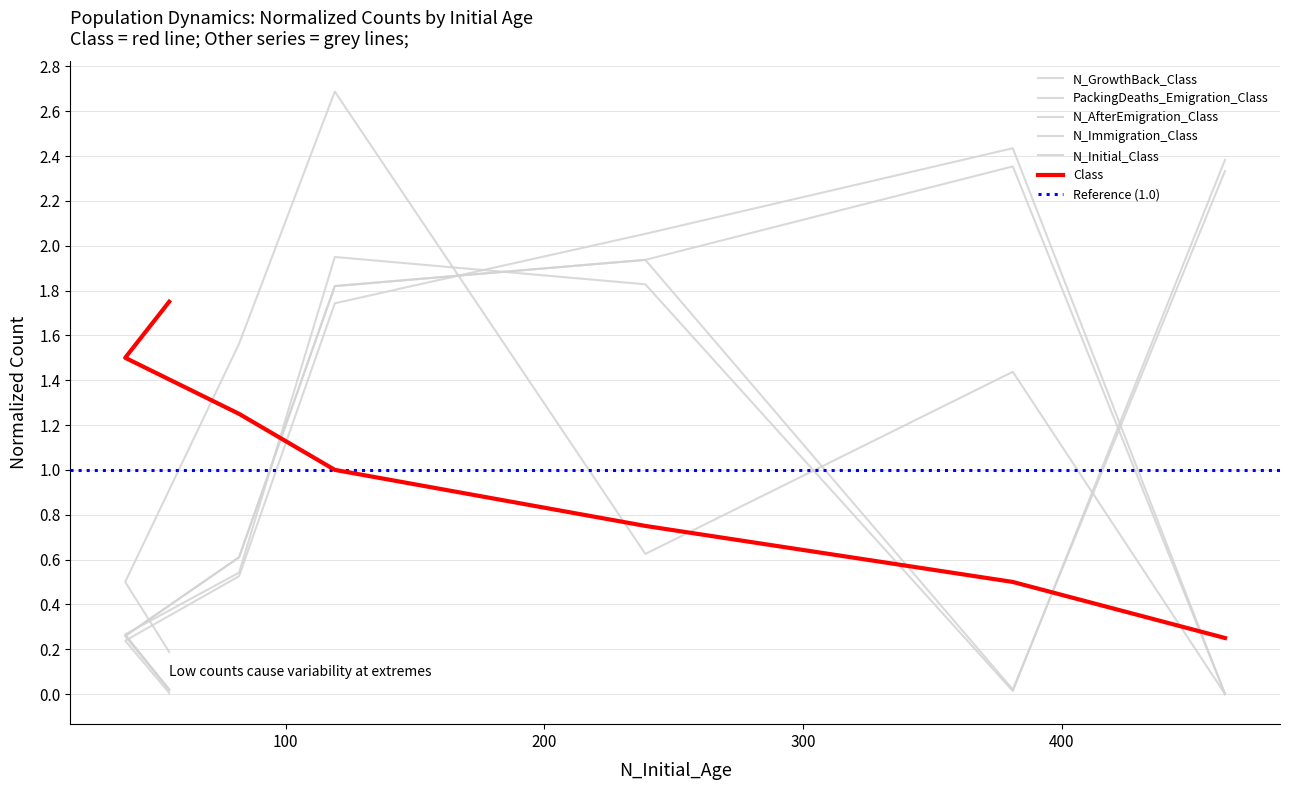

List the series in order of their peak value, lowest first.

Class, N_Initial_Class, N_GrowthBack_Class, N_Immigration_Class, N_AfterEmigration_Class, PackingDeaths_Emigration_Class